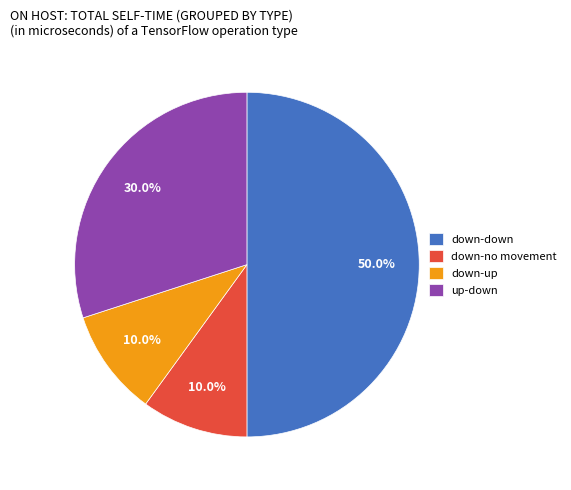

Does up-down account for over 50% of the chart?

No